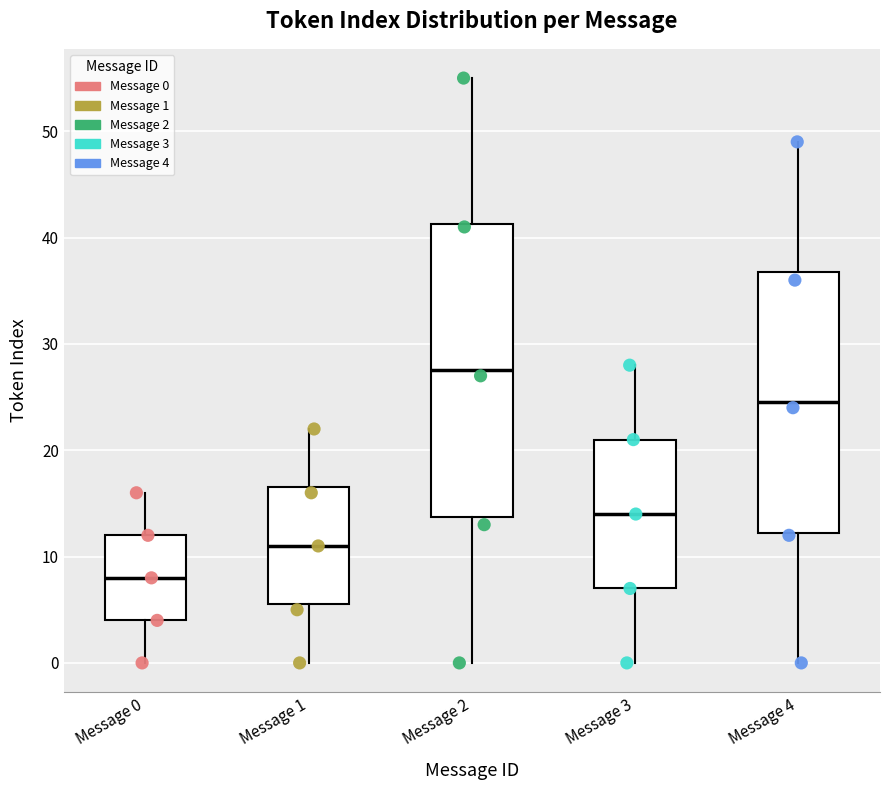

Which box has the lowest median line?

Message 0